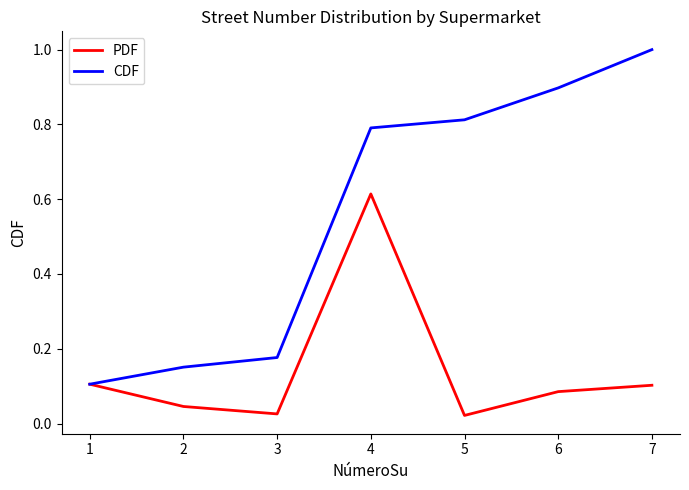

At which label does PDF reach its peak?

4